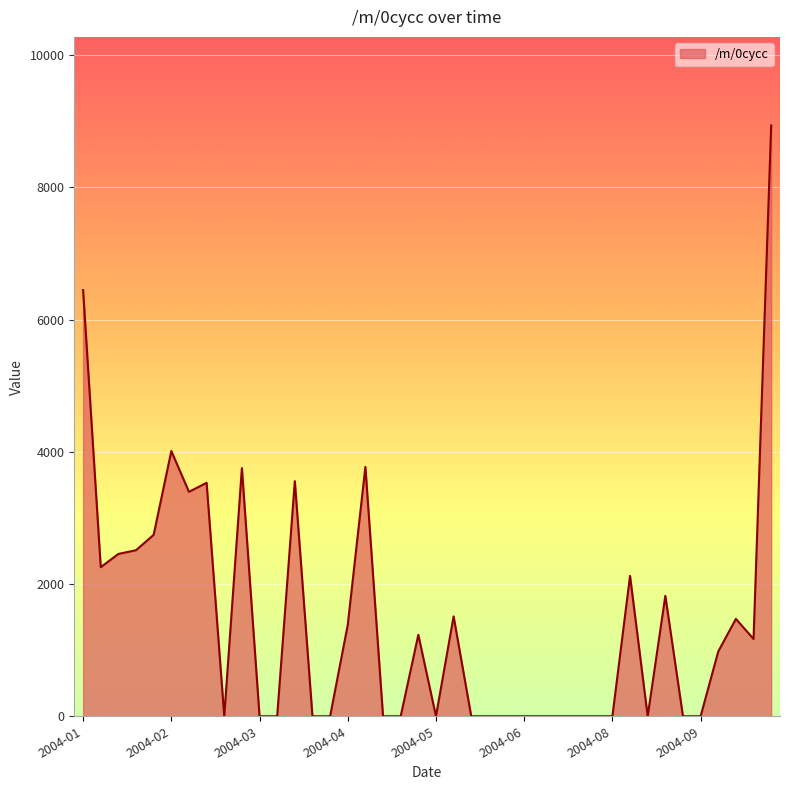

What is the maximum value shown in the chart?

8937.0